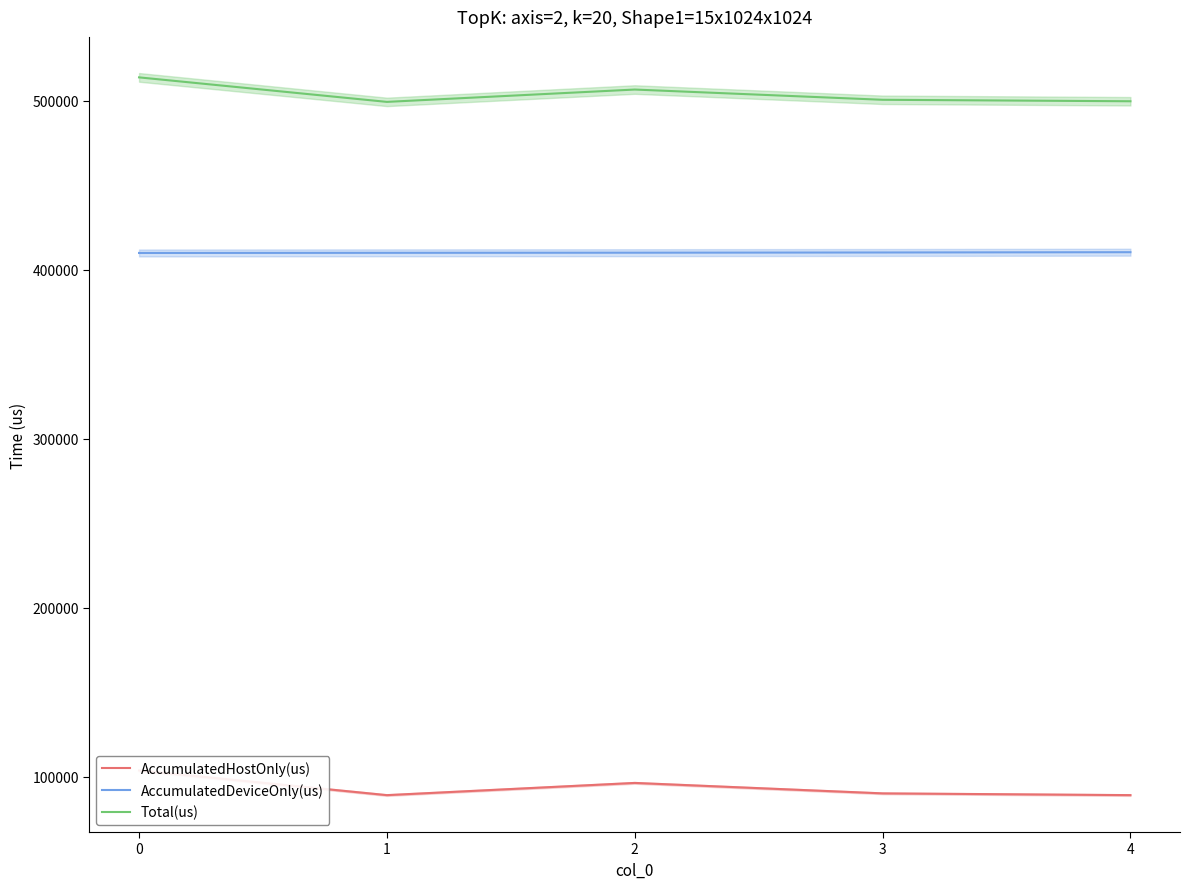

How many interior local valleys does the Total(us) series have?

1